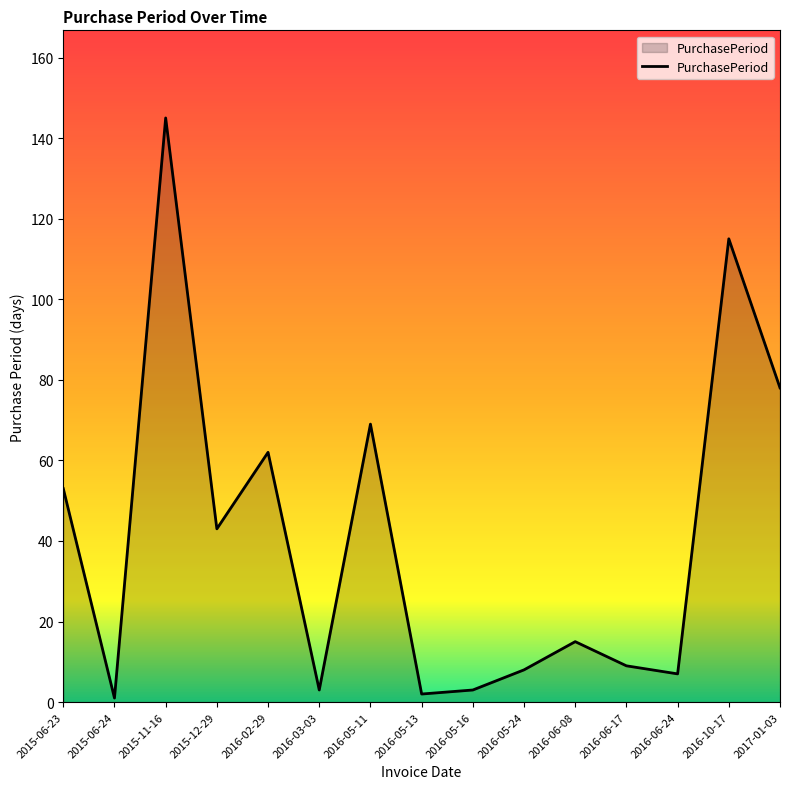

What is the difference between the second highest and second lowest values?

113